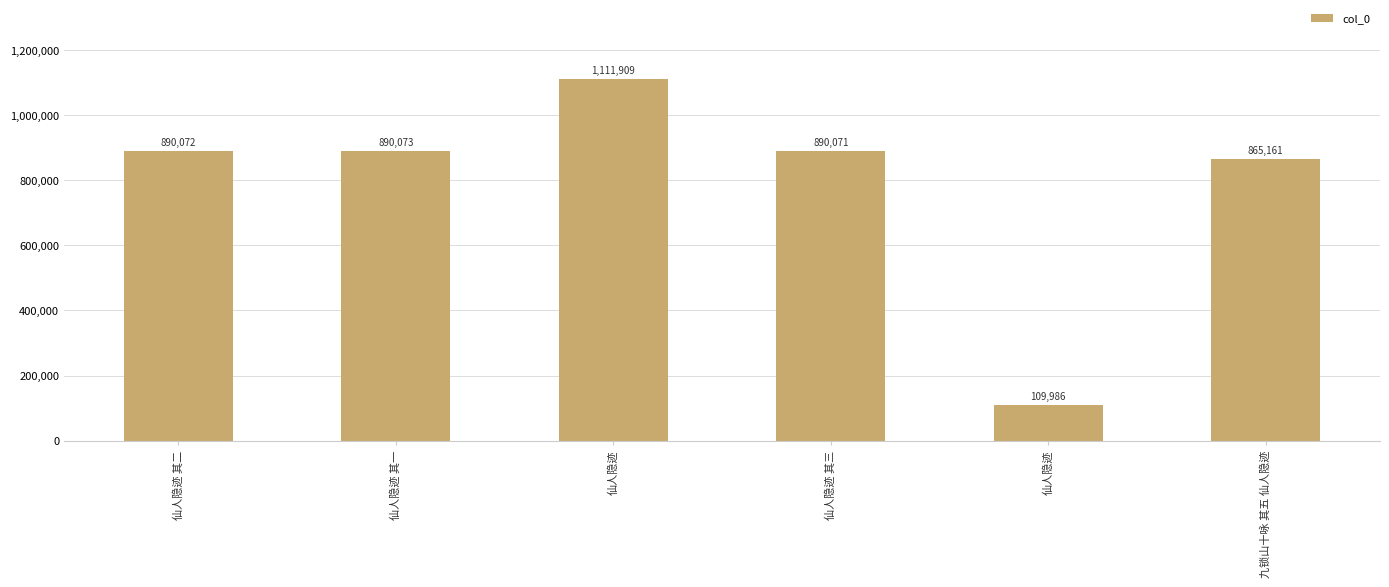

Are the bars horizontal?

No